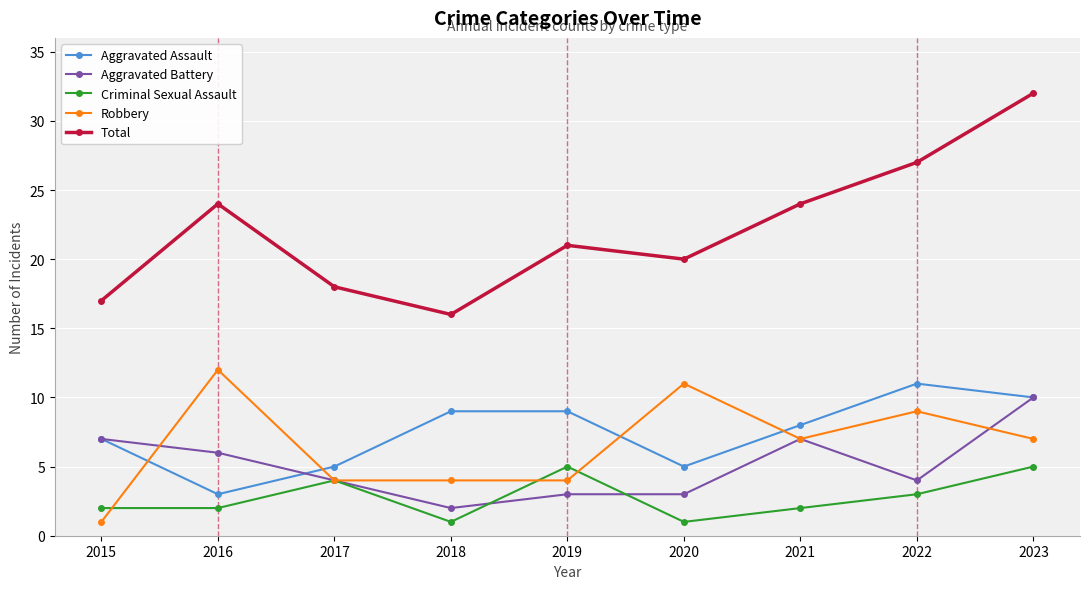

True or false: Criminal Sexual Assault has a value of 0 at 2015.

False